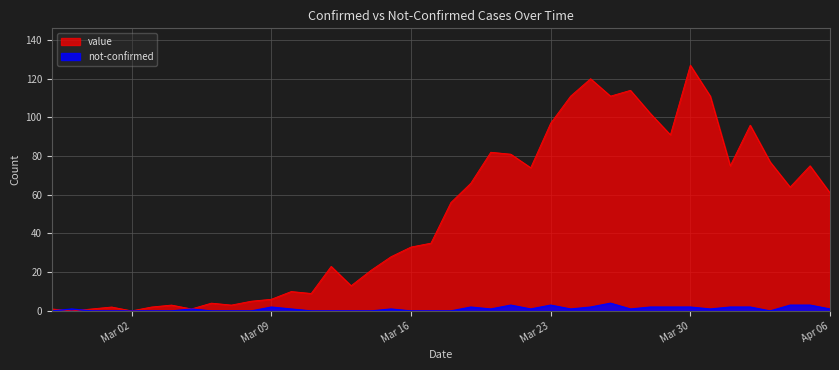

What is the greatest value displayed?

127